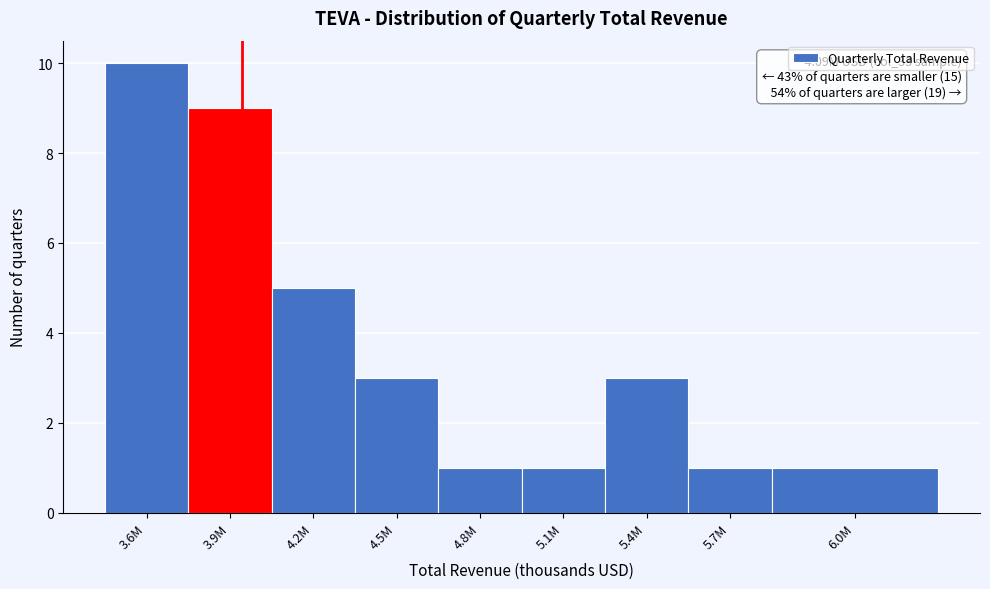

Reading left to right, transcribe all the data shown in this chart.

3.6M=10	3.9M=9	4.2M=5	4.5M=3	4.8M=1	5.1M=1	5.4M=3	5.7M=1	6.0M=1